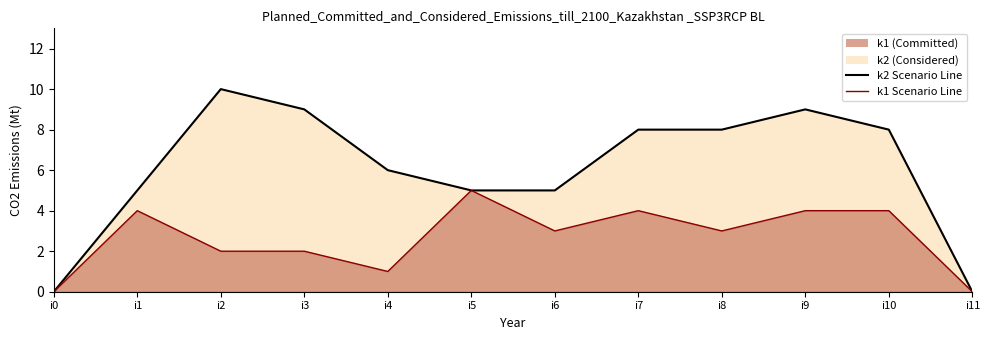

Rank the series at i8 from lowest to highest value.

k1 line, k2 line